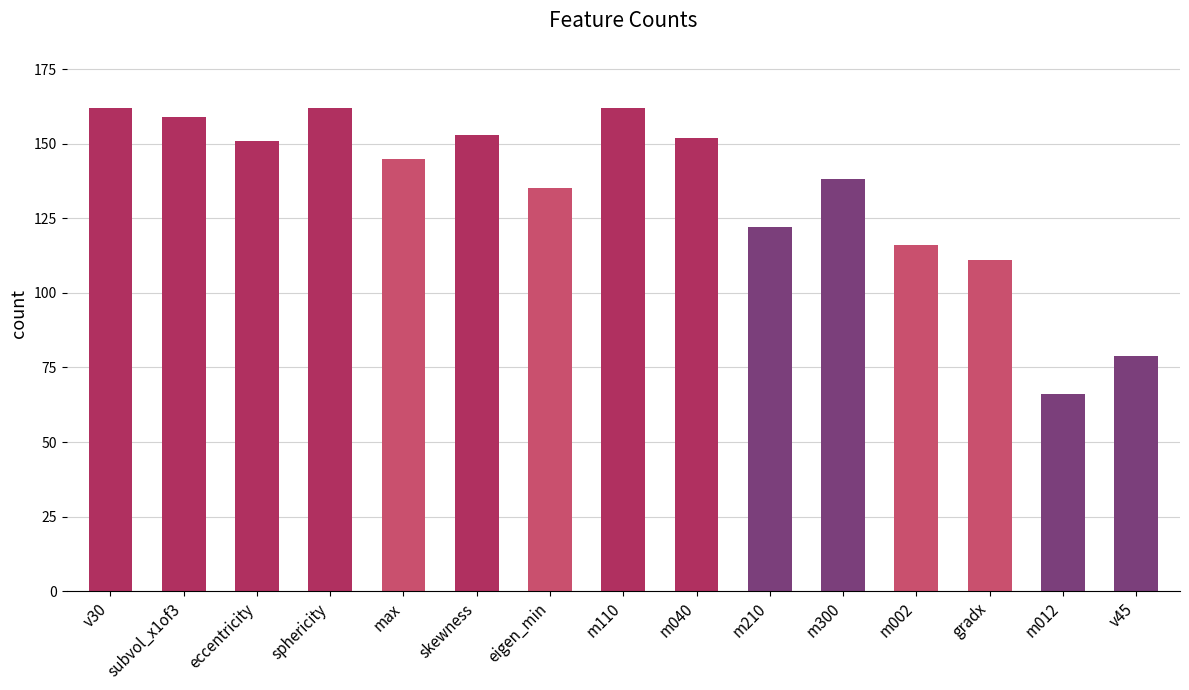

What is the value of the 2nd bar from the left?

159